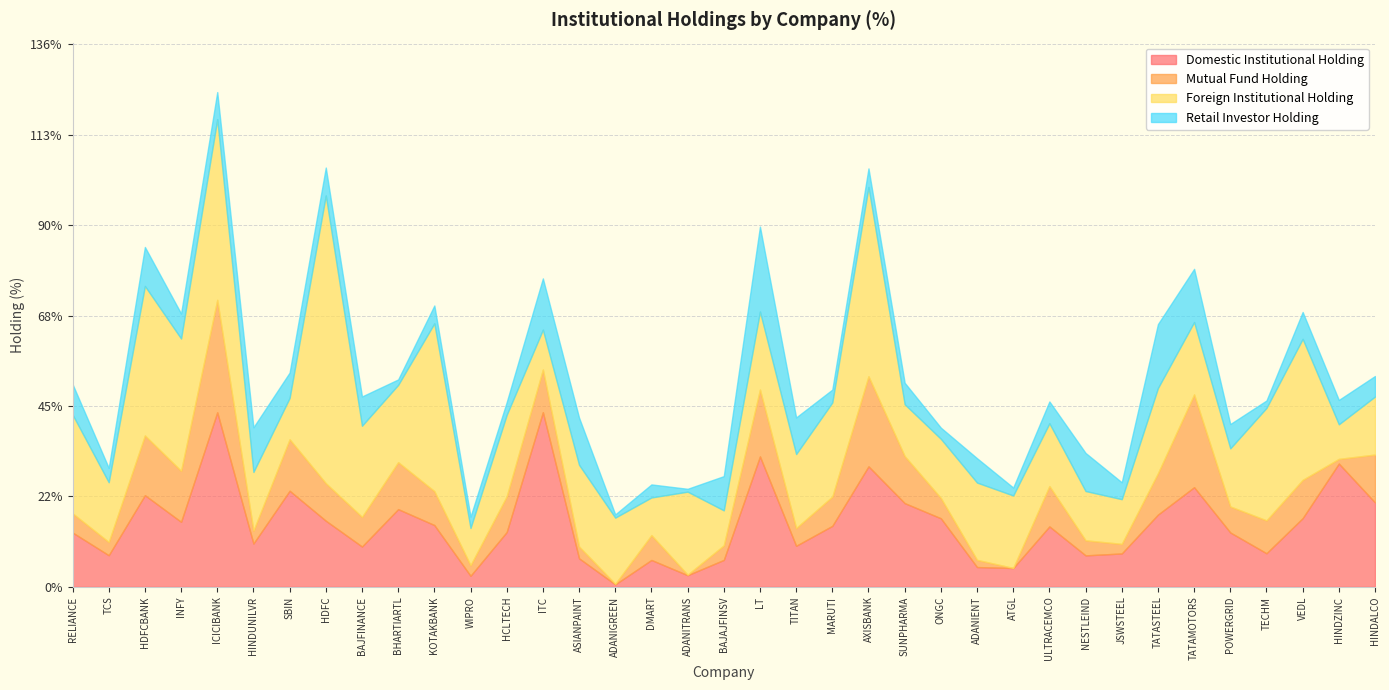

Is the value of Domestic Institutional Holding at MARUTI greater than the value of Mutual Fund Holding at HCLTECH?

Yes